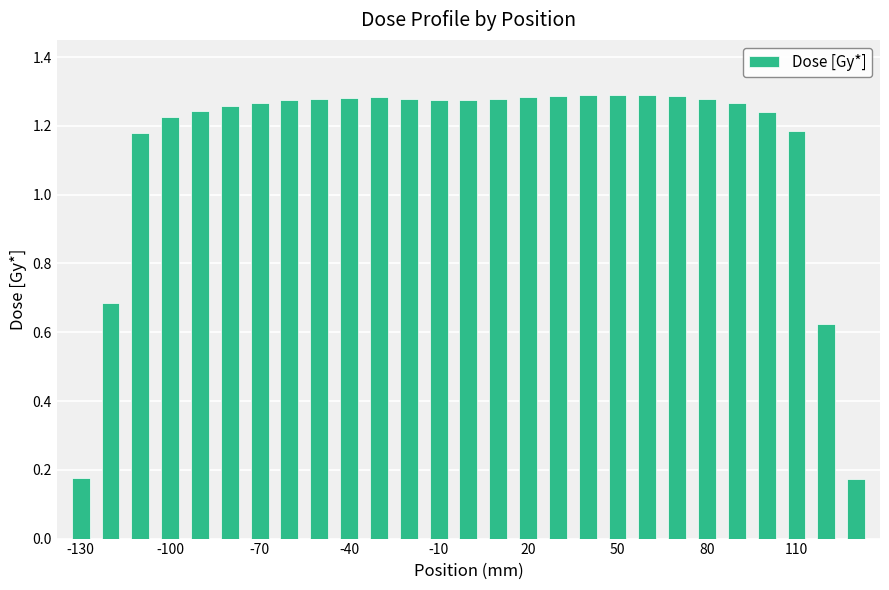

What is the sum of all values?

30.8